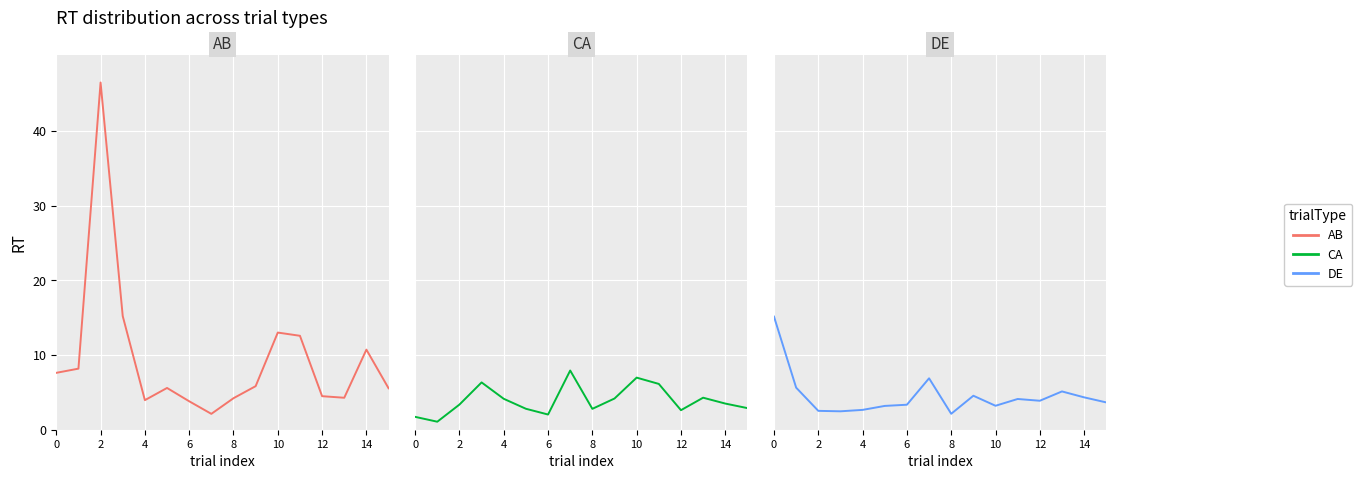

What is the difference between the maximum and minimum values in the AB series?

44.3